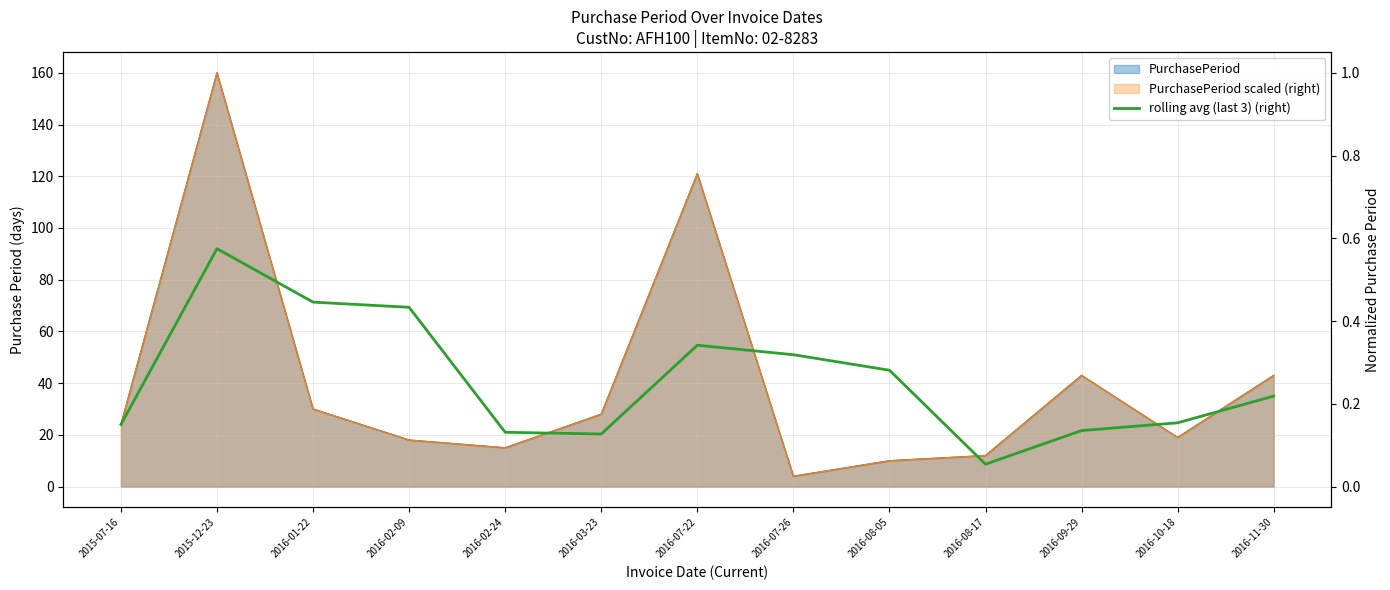

What position from the left is 2016-03-23?

6